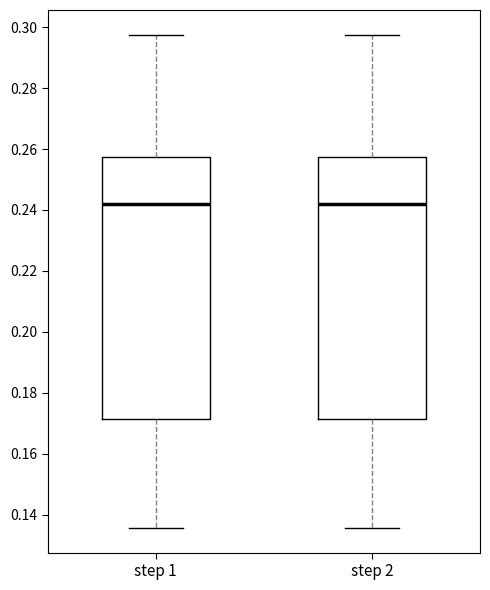

Where does the lower whisker of the box for step 2 end on the y-axis? The values are not printed on the chart, so give them approximately, as read against the axis.

0.136